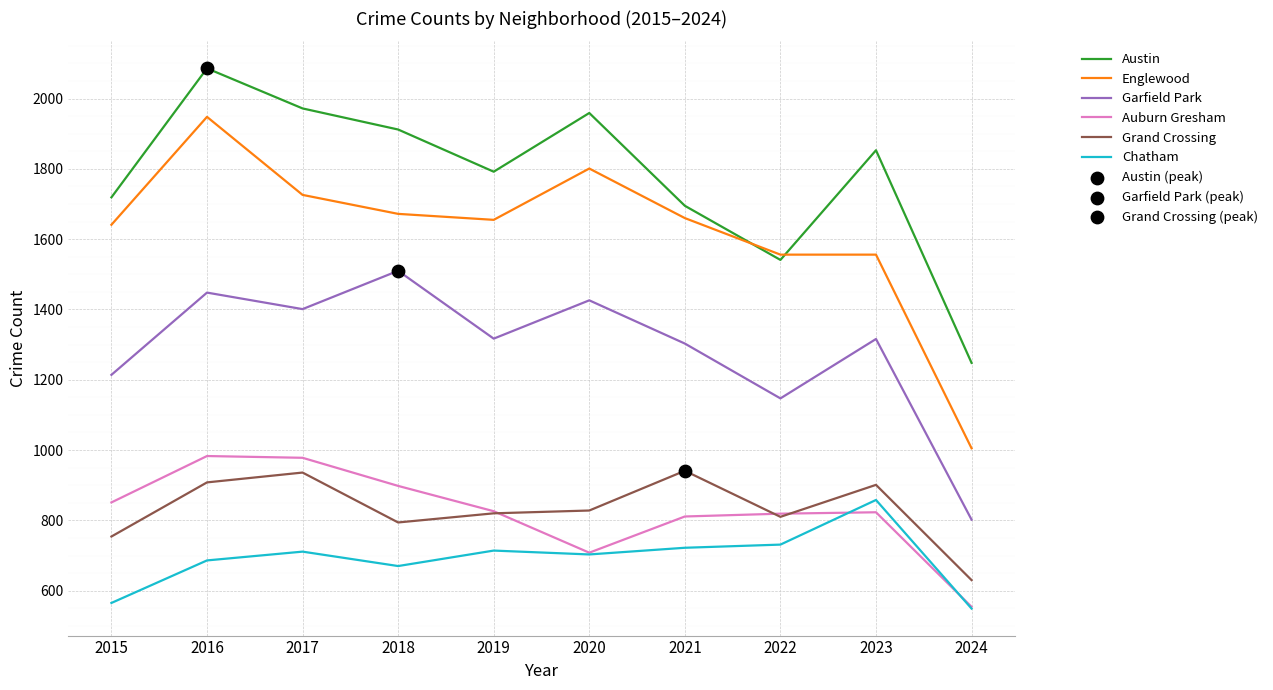

Which series changed the most between 2016 and 2019?

Austin